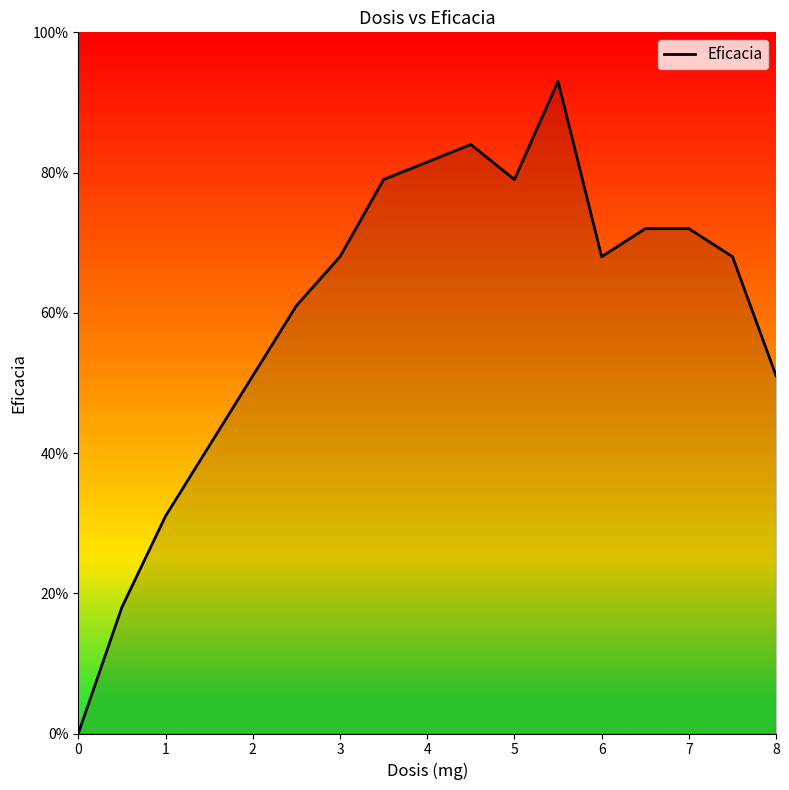

What is the sum of all values?

895